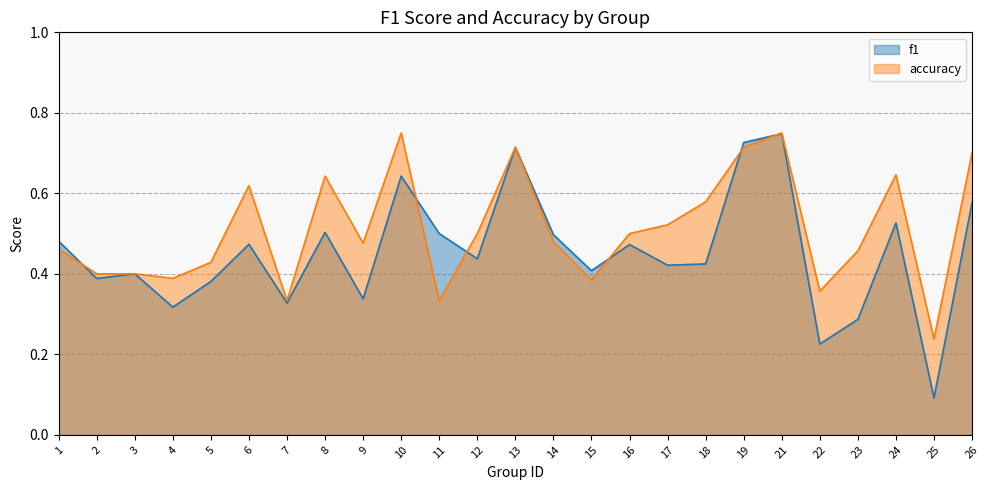

Which series has the largest range (max minus min)?

f1